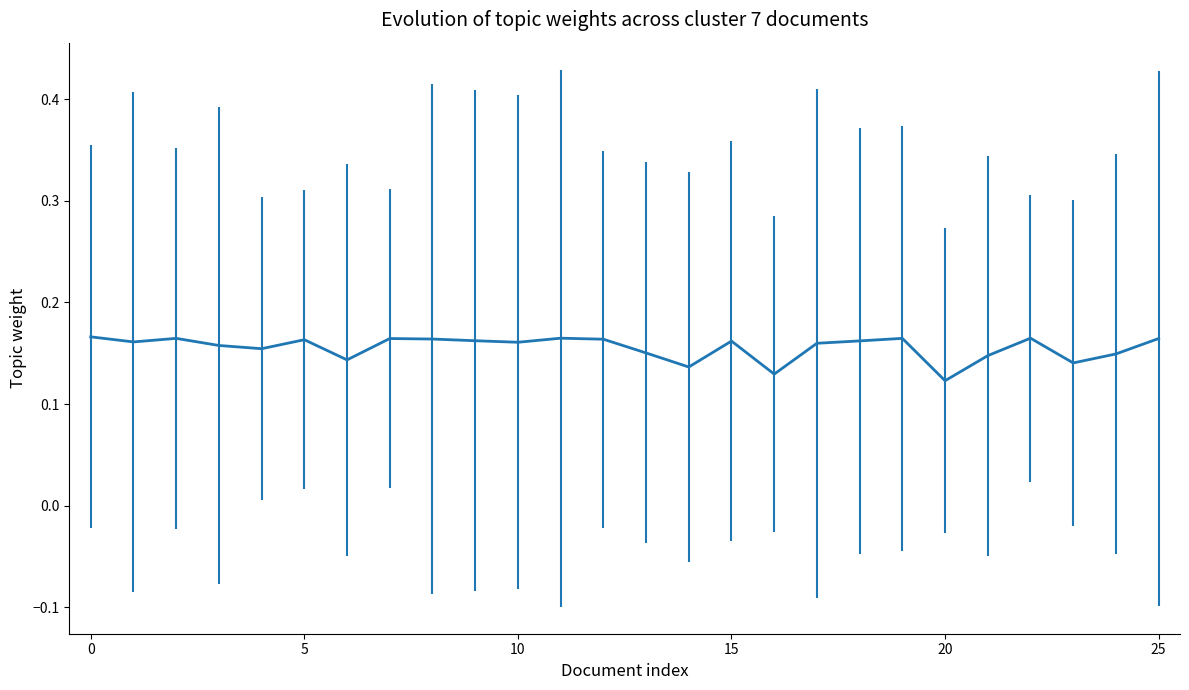

What is the label of the 17th point from the left?

16